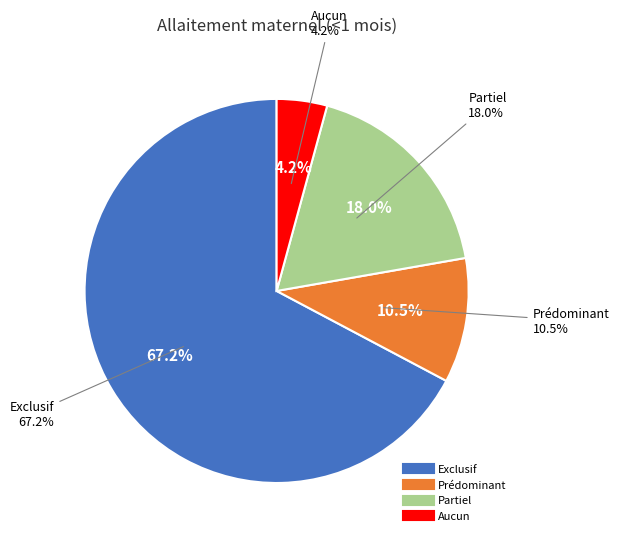

Does Exclusif represent more than half of the total?

Yes